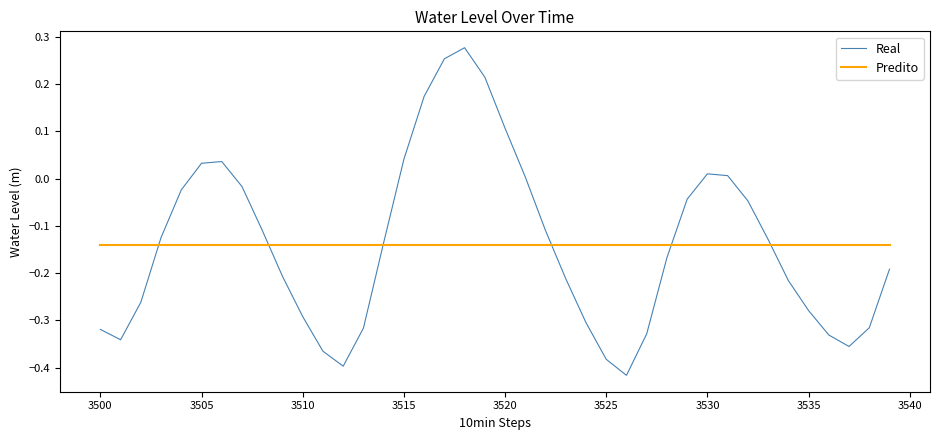

Rank the series by their maximum value, from highest to lowest.

Real, Predito